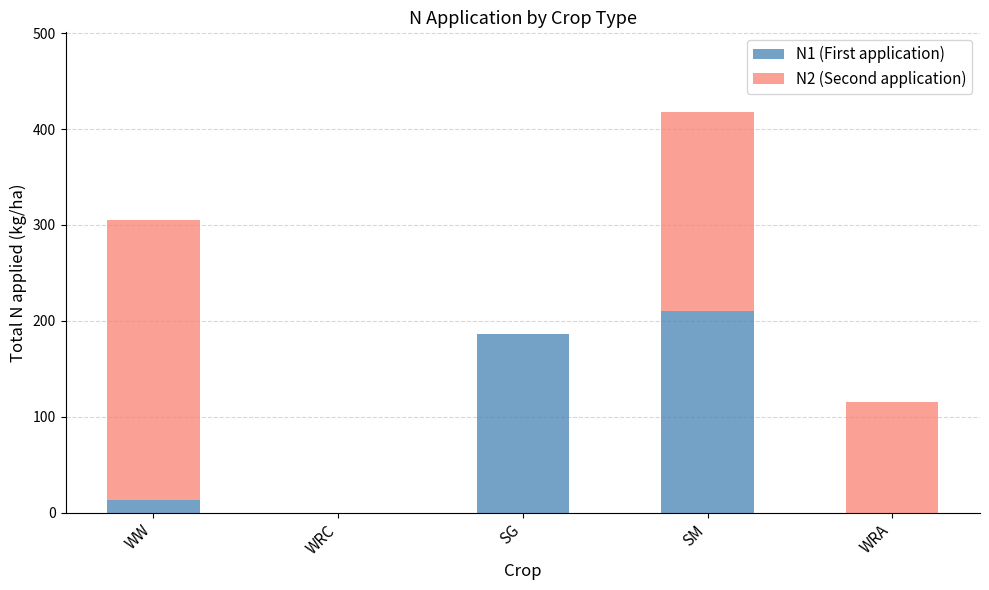

What is the average value of the N1 (First application) series?

82.0